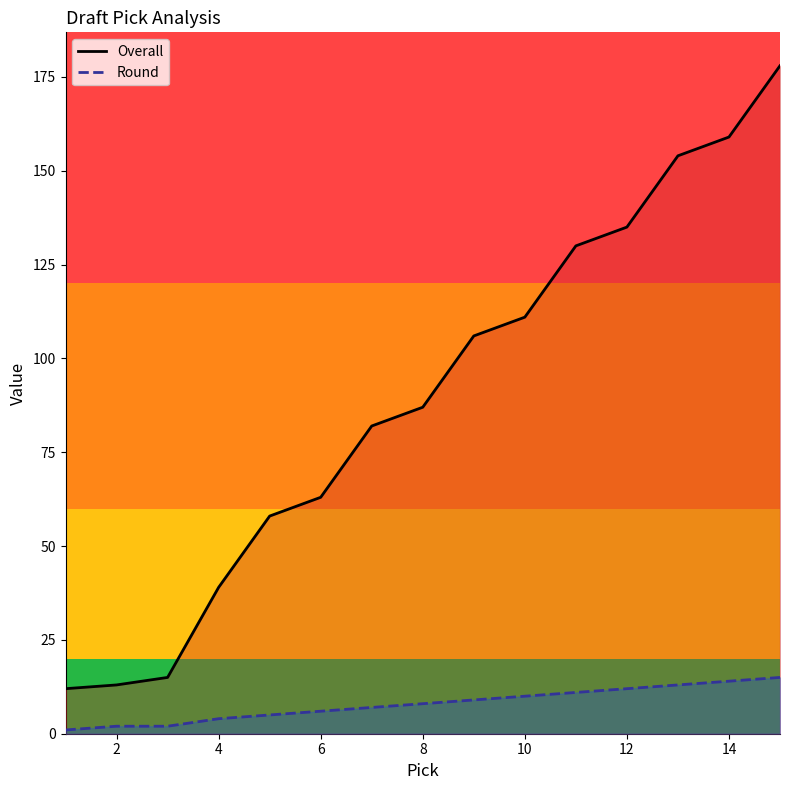

What is the minimum value for Overall?

12